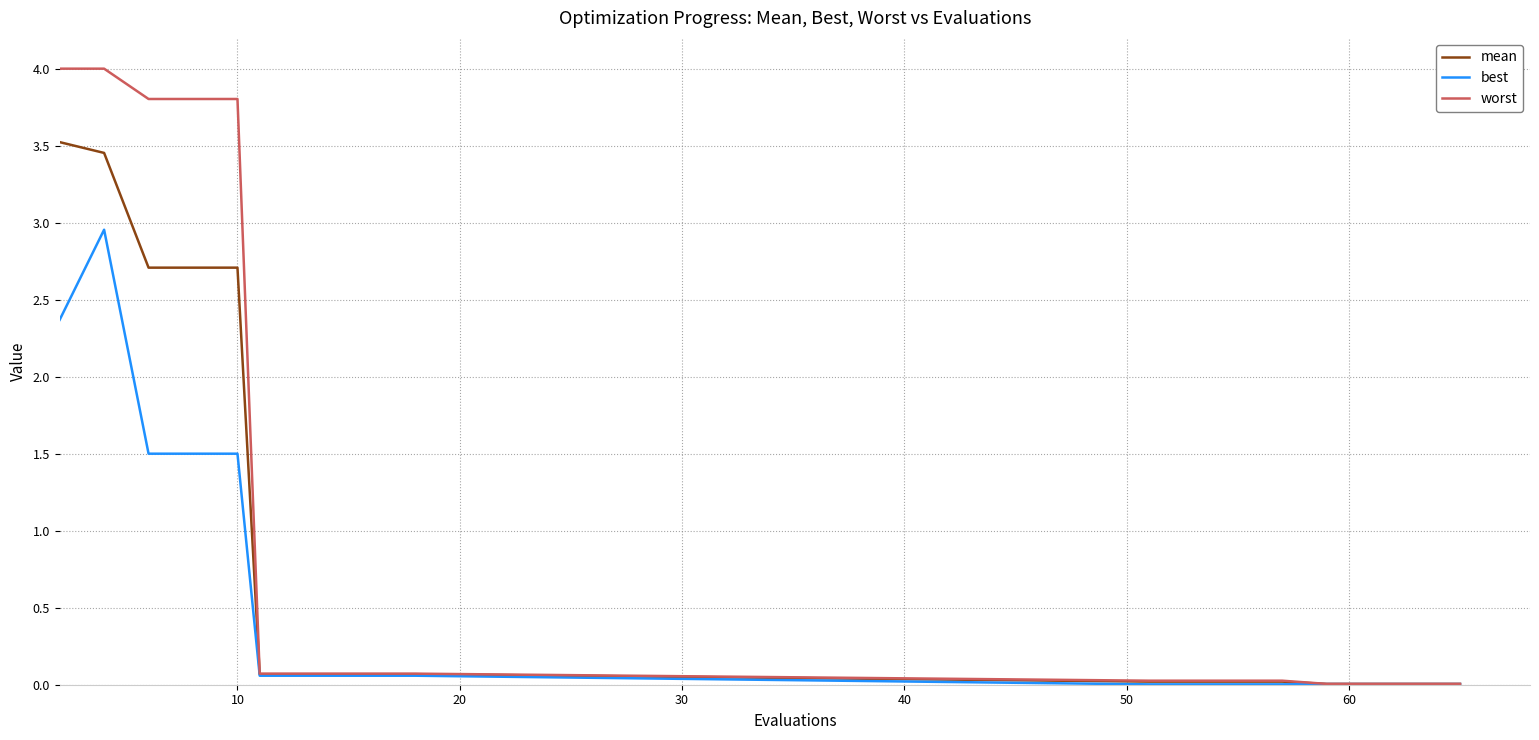

Which series has the widest spread of values?

worst